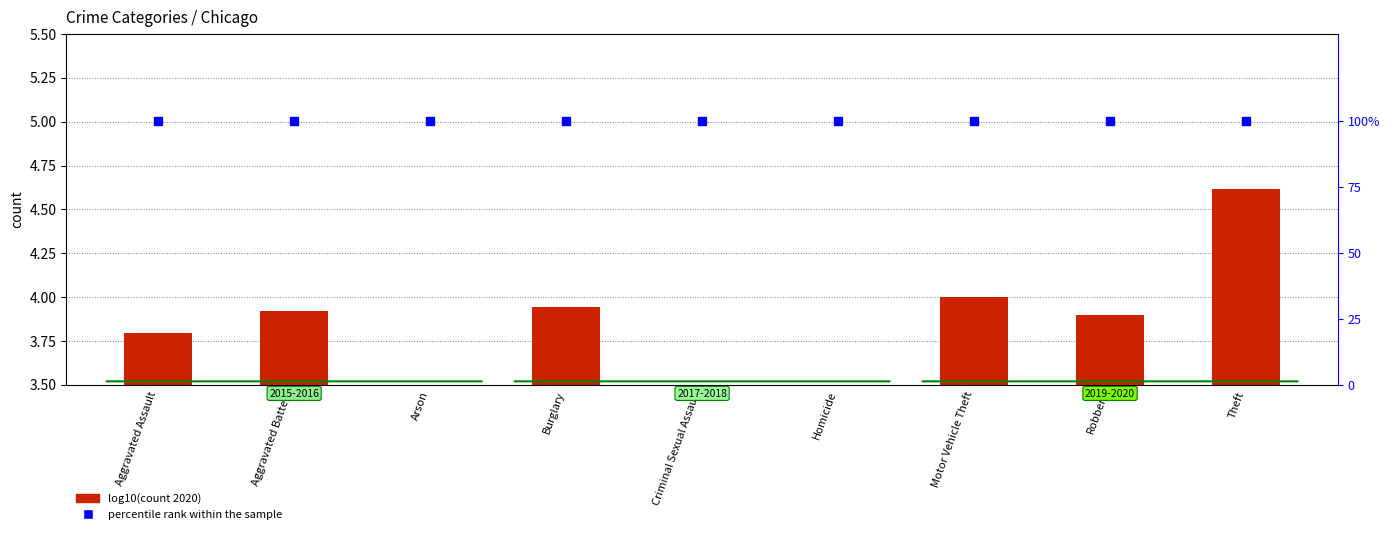

What is the change in value from Homicide to Theft?

+1.7